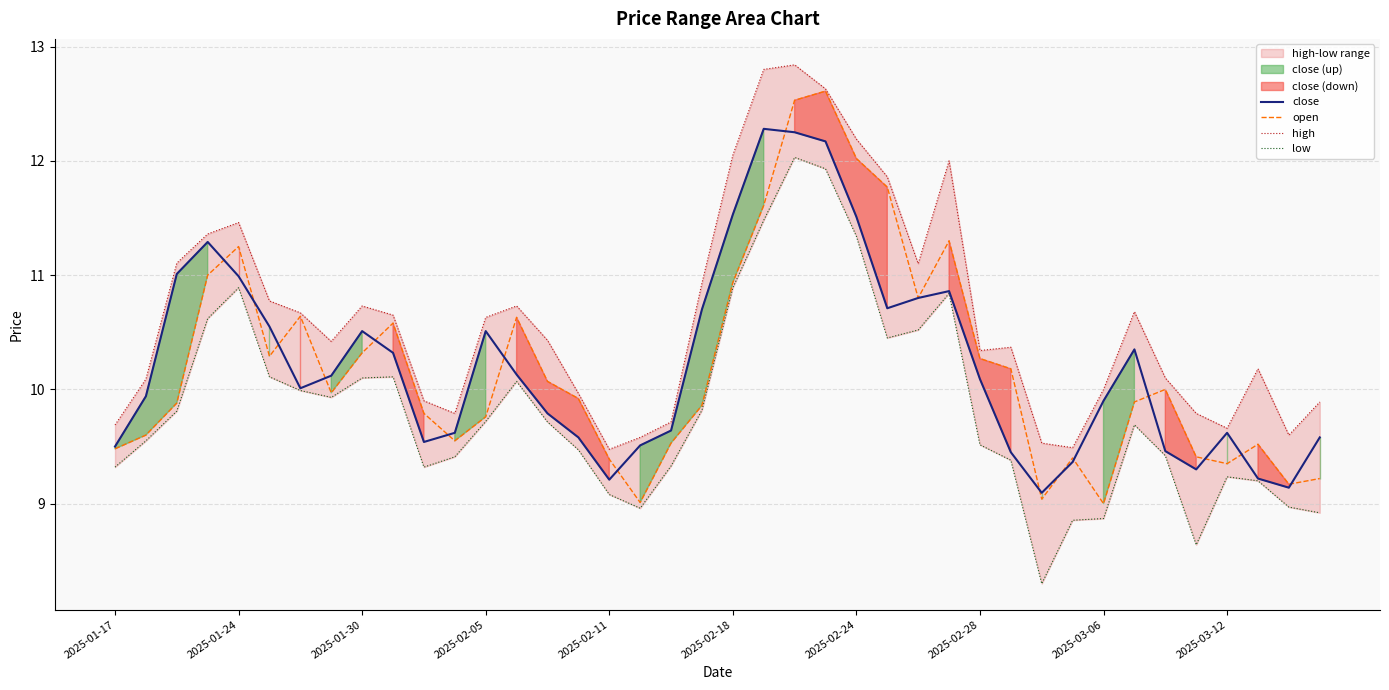

What is the value of the open point at the 21st from the left?

10.9